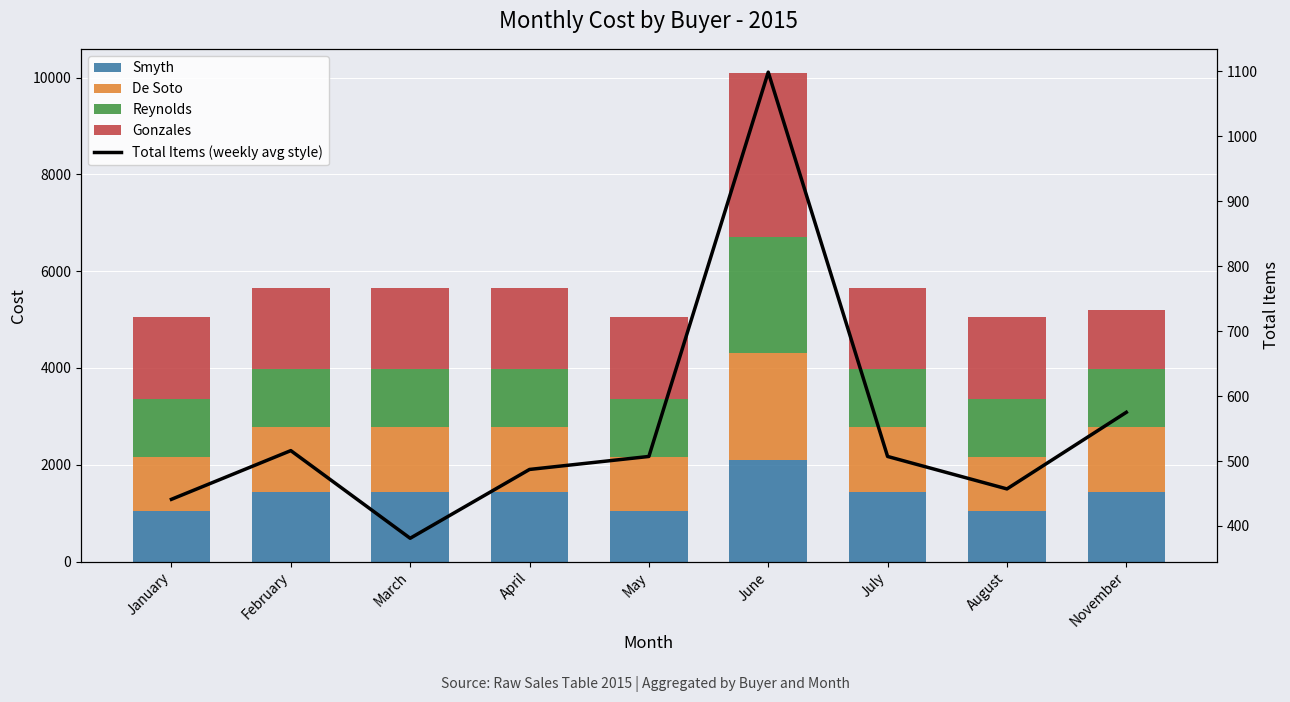

What is the minimum value shown in the chart?

381